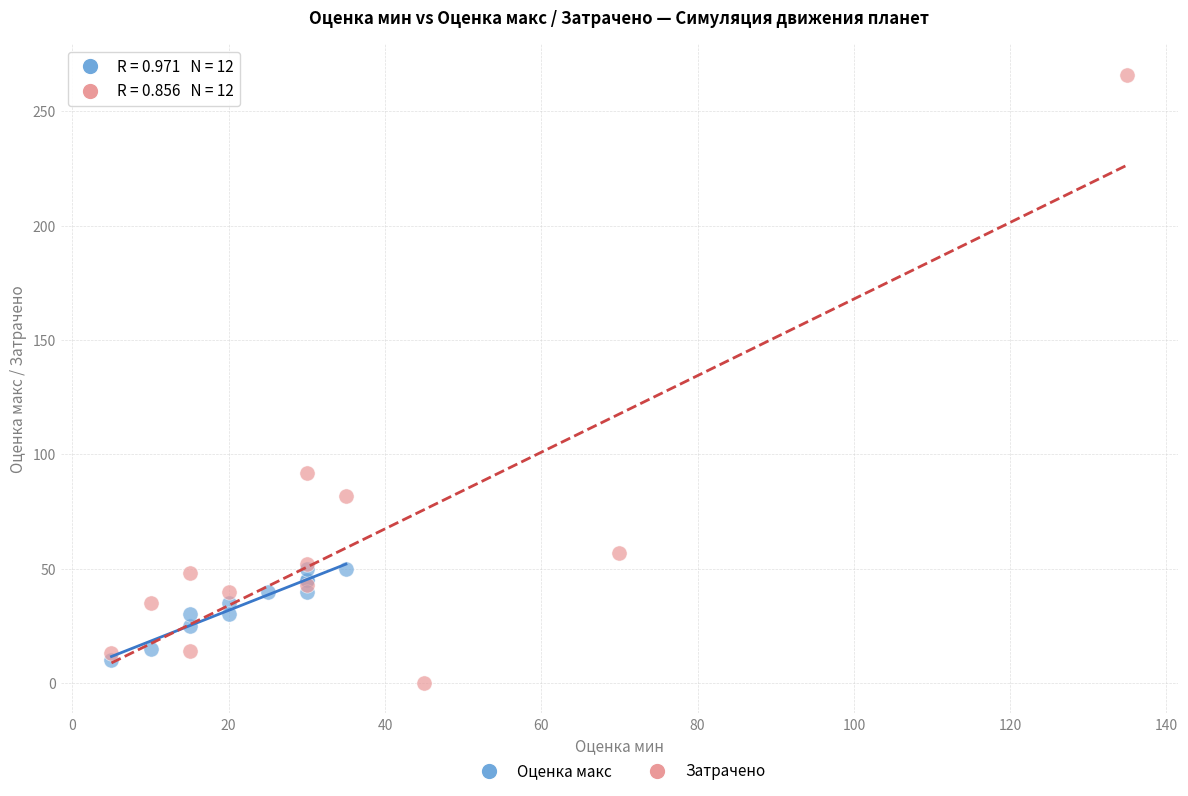

Which series has the largest Y range (max minus min)?

Затрачено